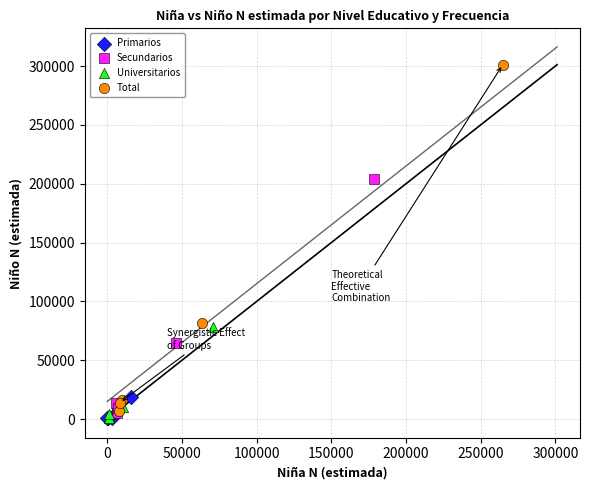

Which series contains the highest Y value?

Total